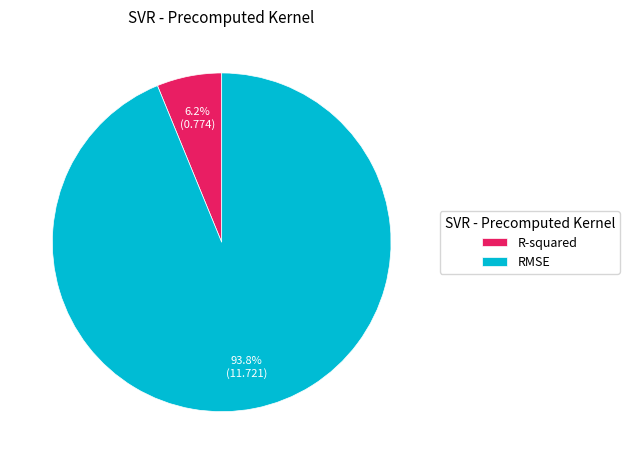

What percentage is the R-squared slice, to the nearest percent?

6%